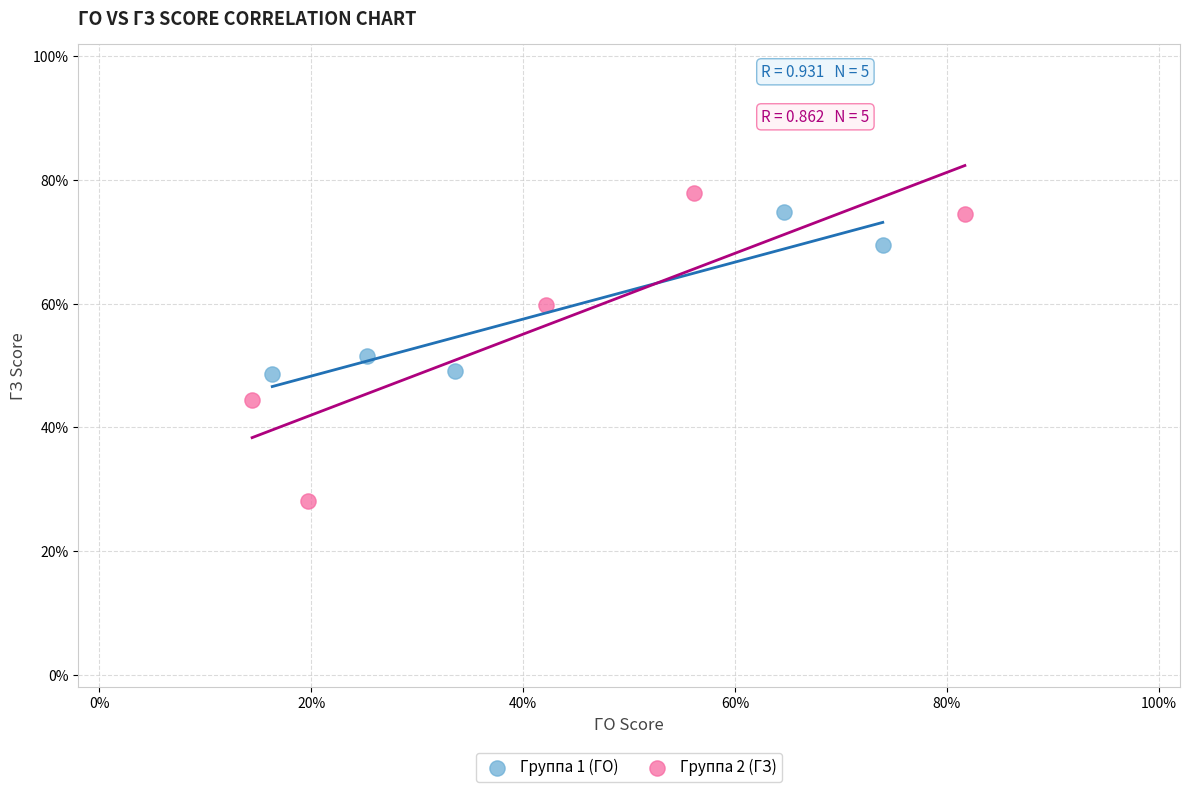

Which series reaches the maximum Y coordinate?

Группа 2 (ГЗ)